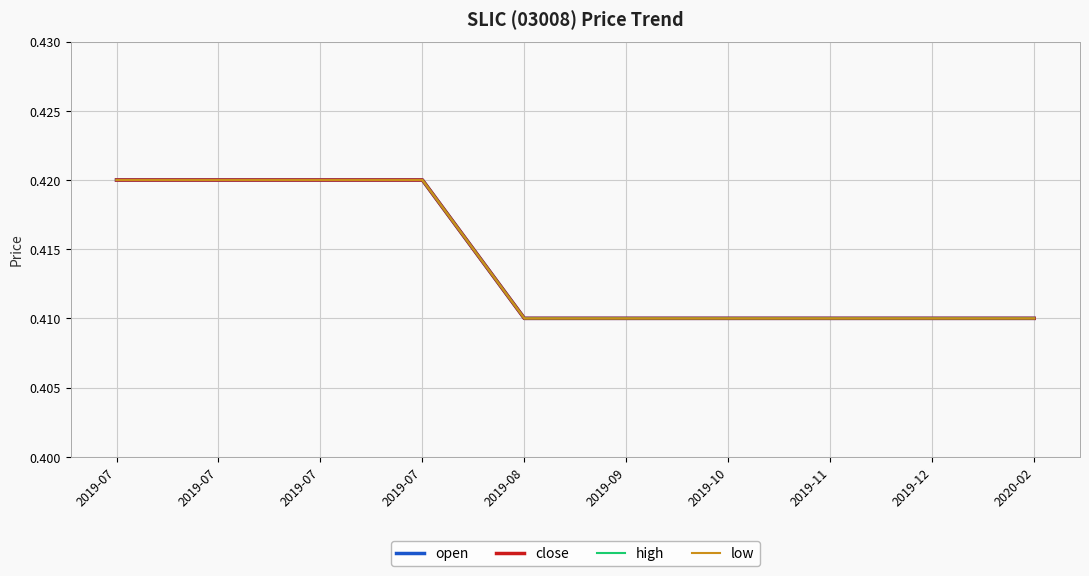

Does the chart display data point markers on the line(s)?

No